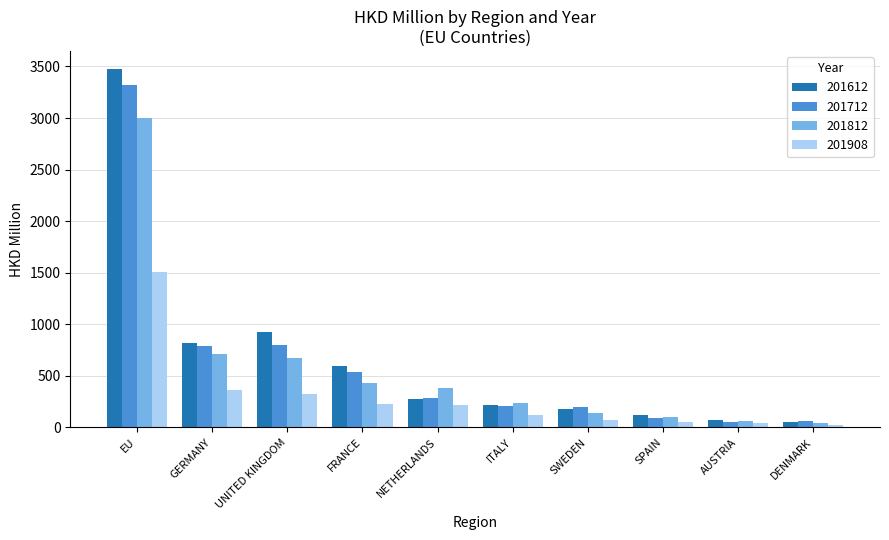

At which category is the sum across all series the highest?

EU